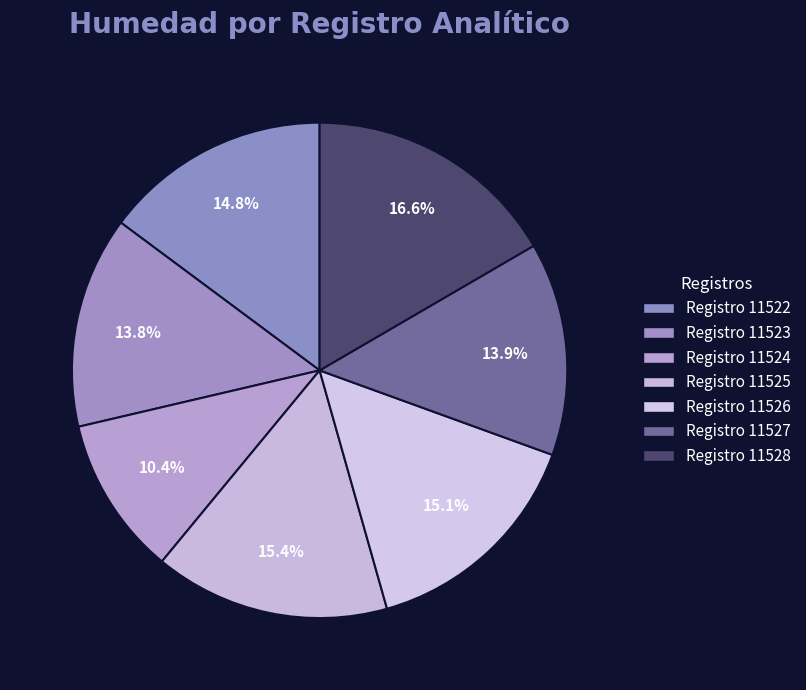

How many segments does this pie chart have?

7